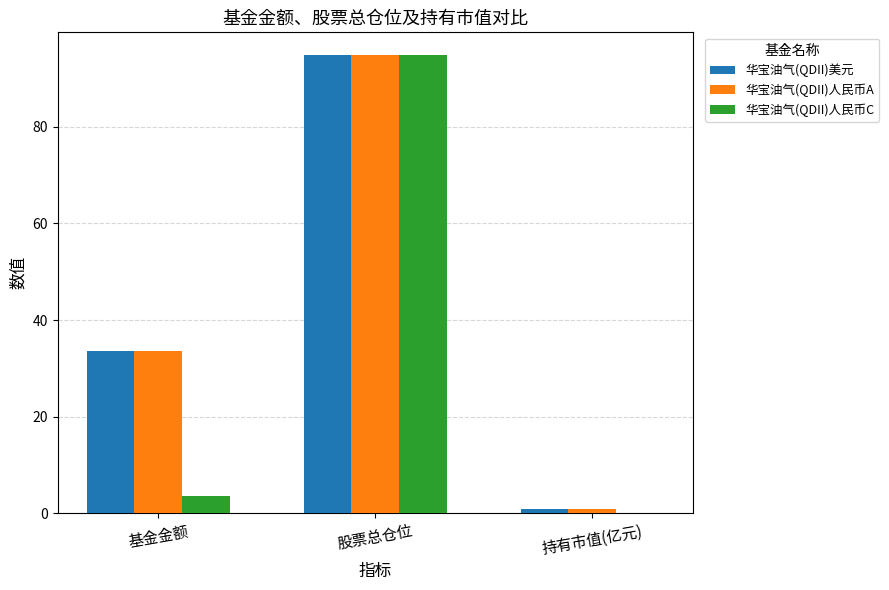

The value of 华宝油气(QDII)美元 at 股票总仓位 is 59.1. True or false?

False